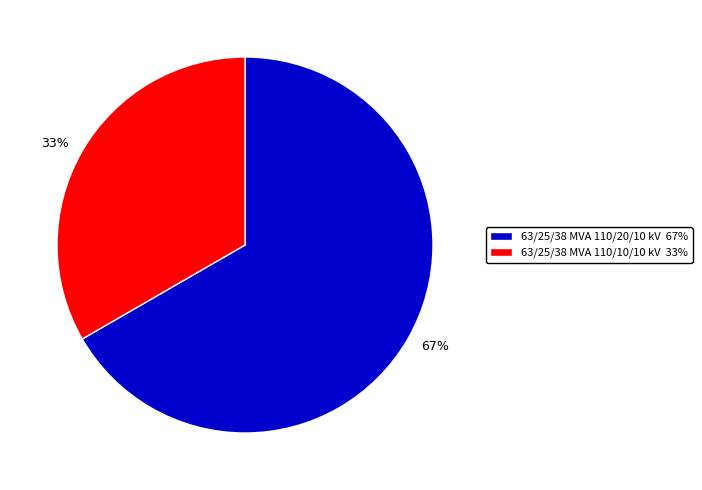

How many segments does this pie chart have?

2